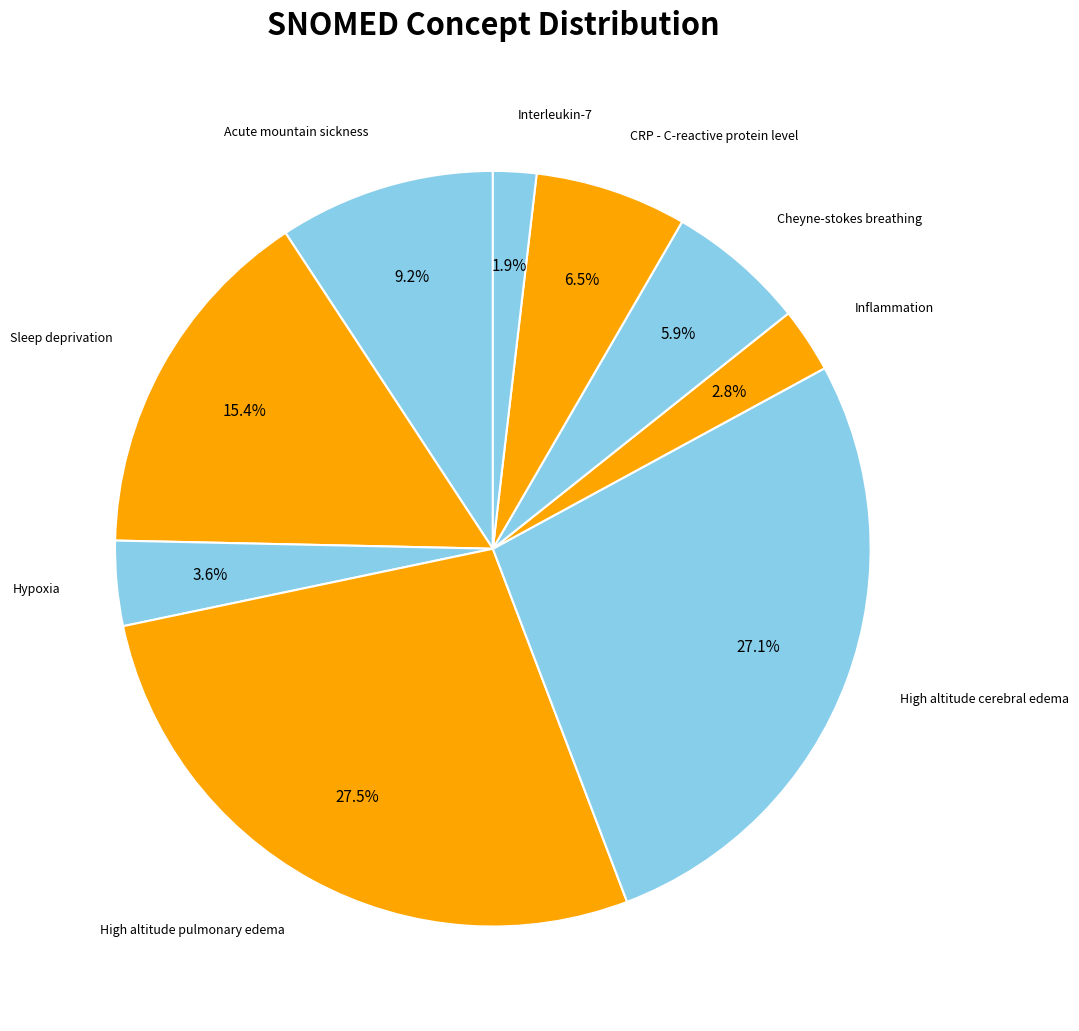

To the nearest percent, what percentage of the pie is High altitude cerebral edema?

27%